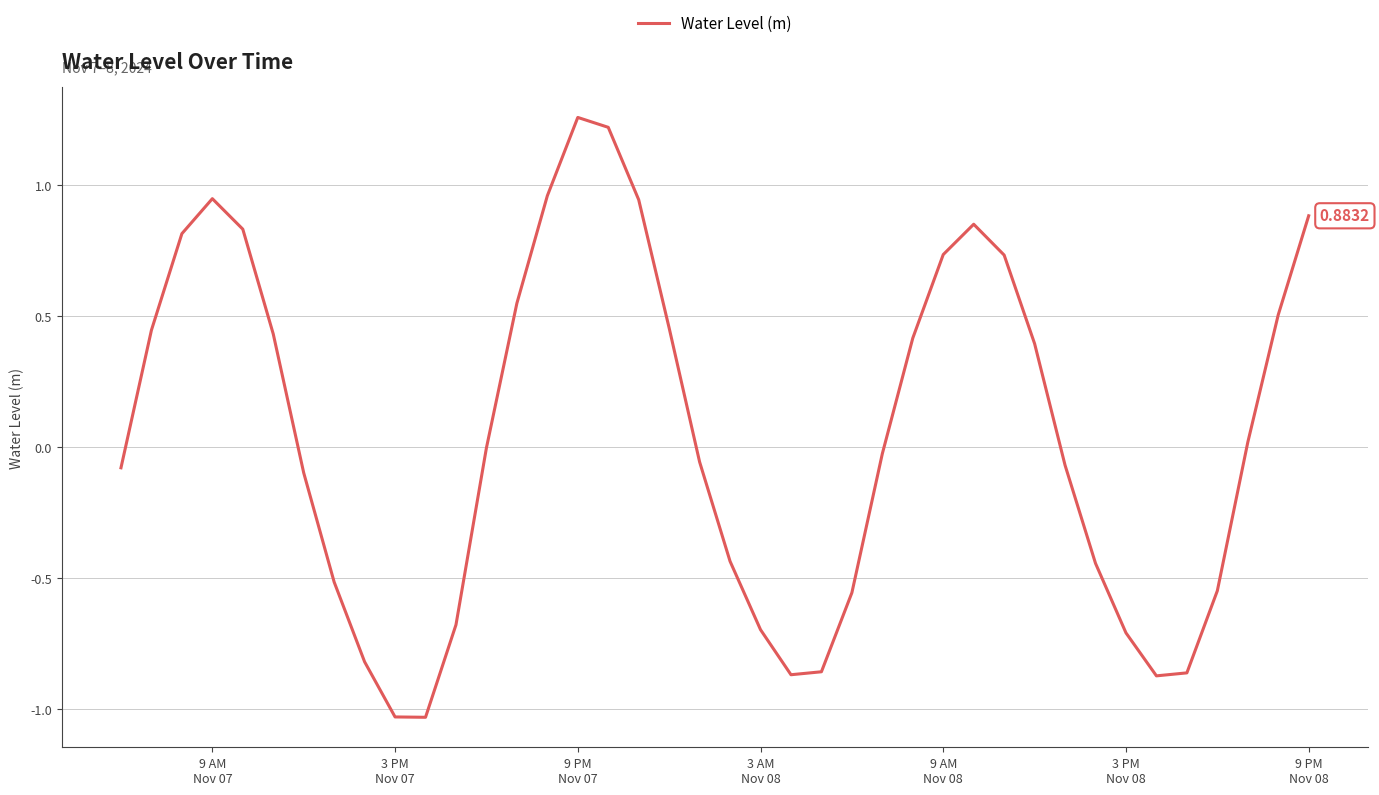

What is the difference between the maximum and minimum values?

2.3